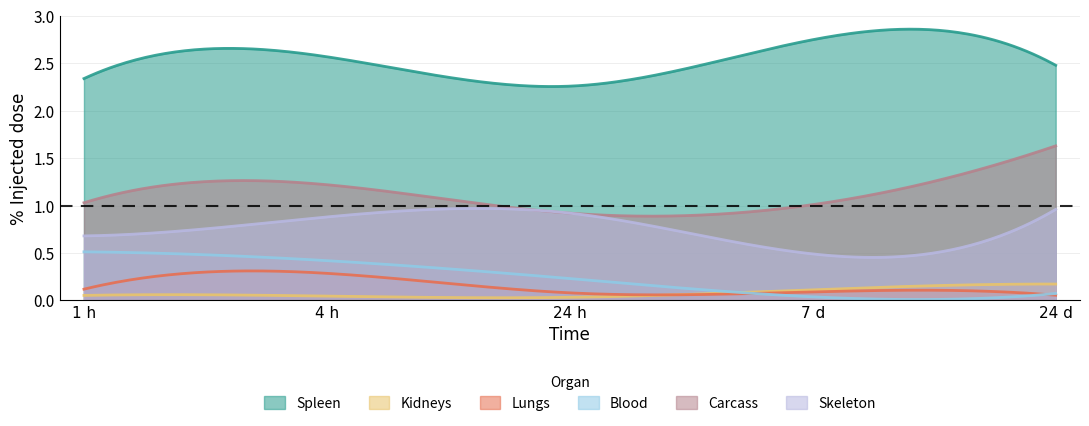

True or false: Kidneys and Carcass cross at least once.

False